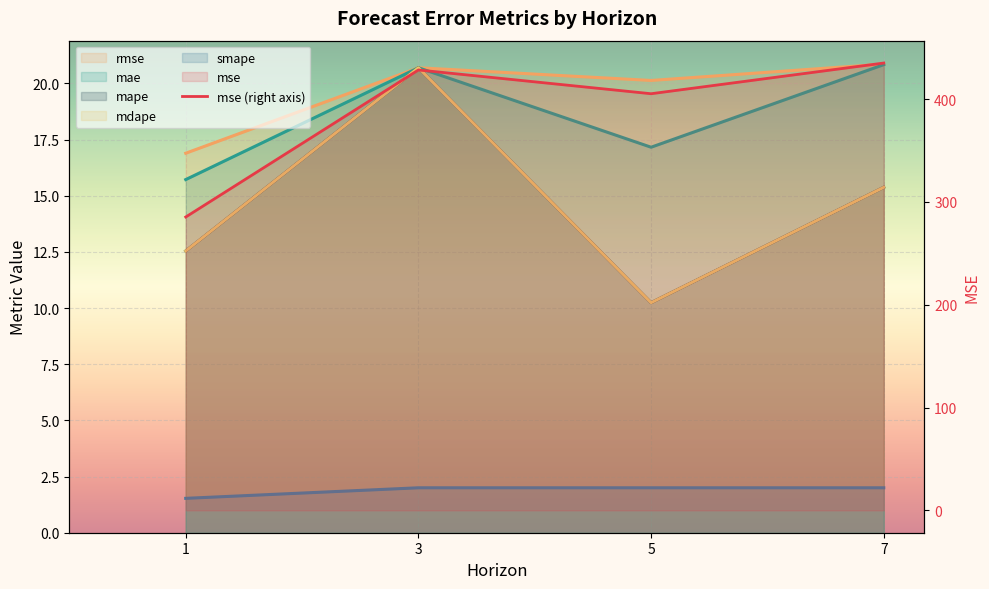

At 5, list the series in order from smallest to largest.

smape, mape, mdape, mae, rmse, mse (right axis)